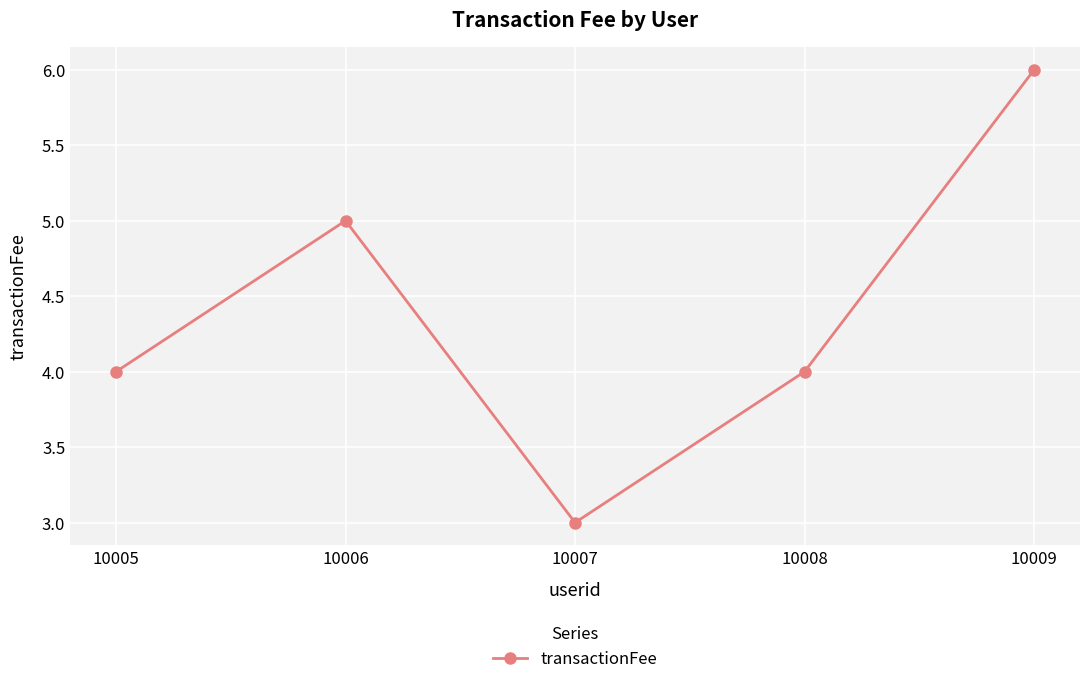

What is the change in value from 10005 to 10006?

+1